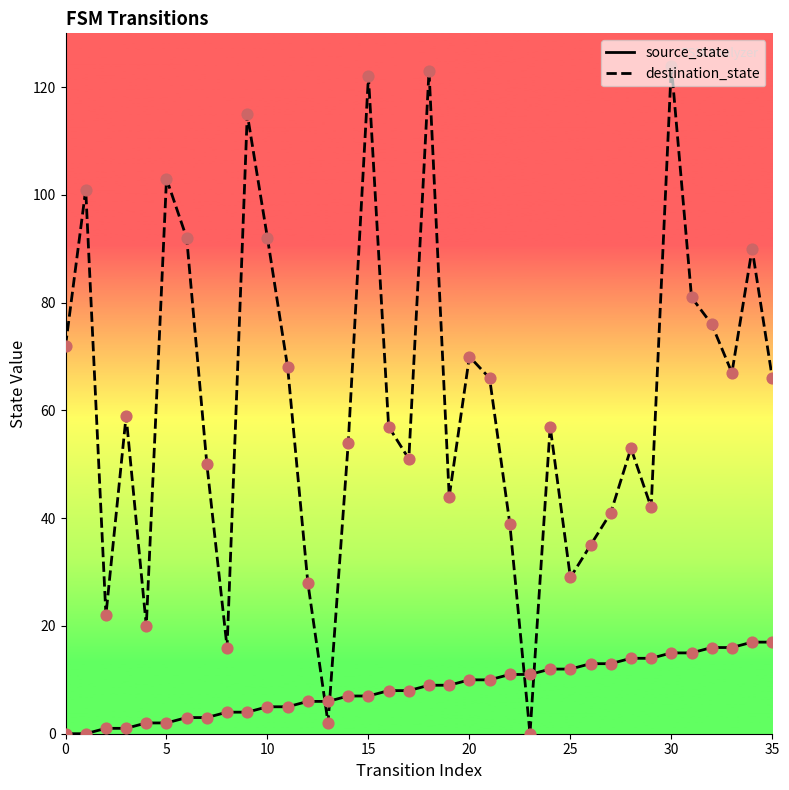

What are all the series names shown in the legend?

source_state, destination_state